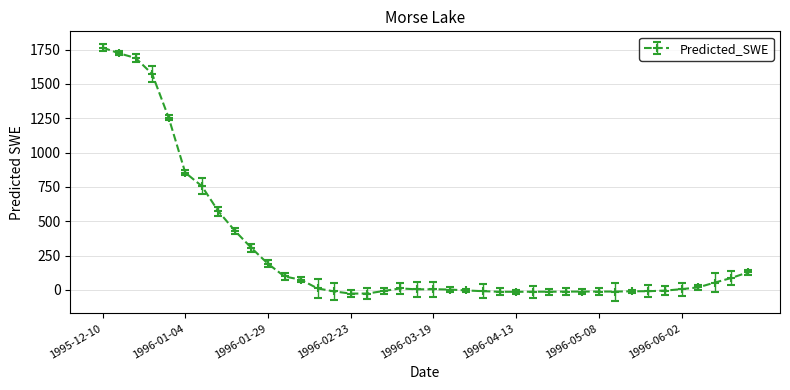

What is the value of the 39th point from the left?

86.7